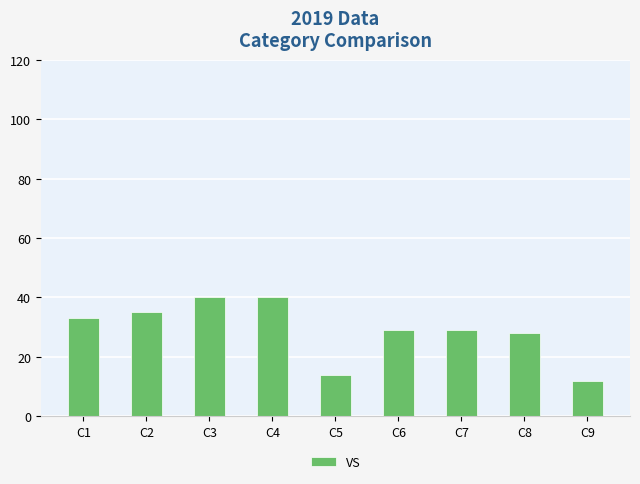

The chart shows a value of 71 at C4. True or false?

False